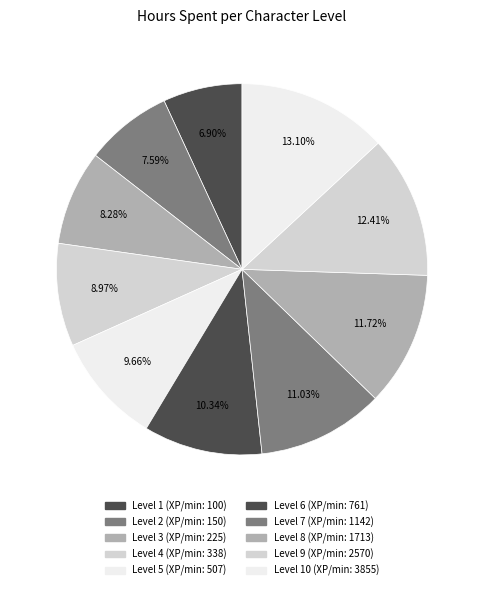

Rank the categories by value from highest to lowest.

Level 10, Level 9, Level 8, Level 7, Level 6, Level 5, Level 4, Level 3, Level 2, Level 1